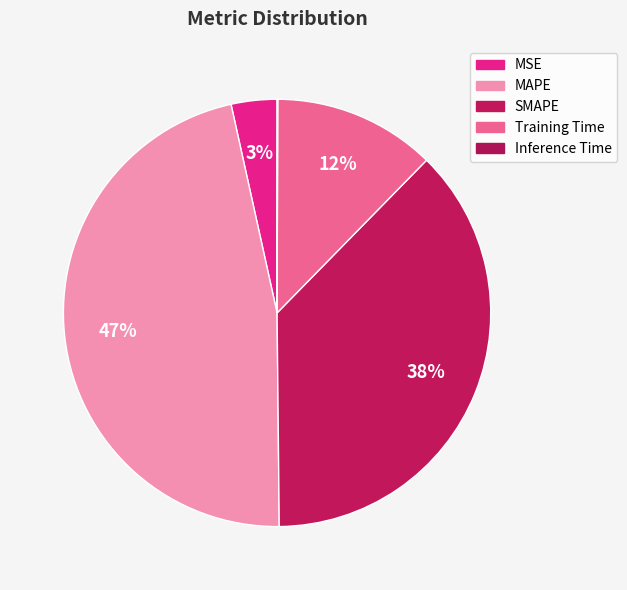

Which category has the smallest portion of the pie?

Inference Time